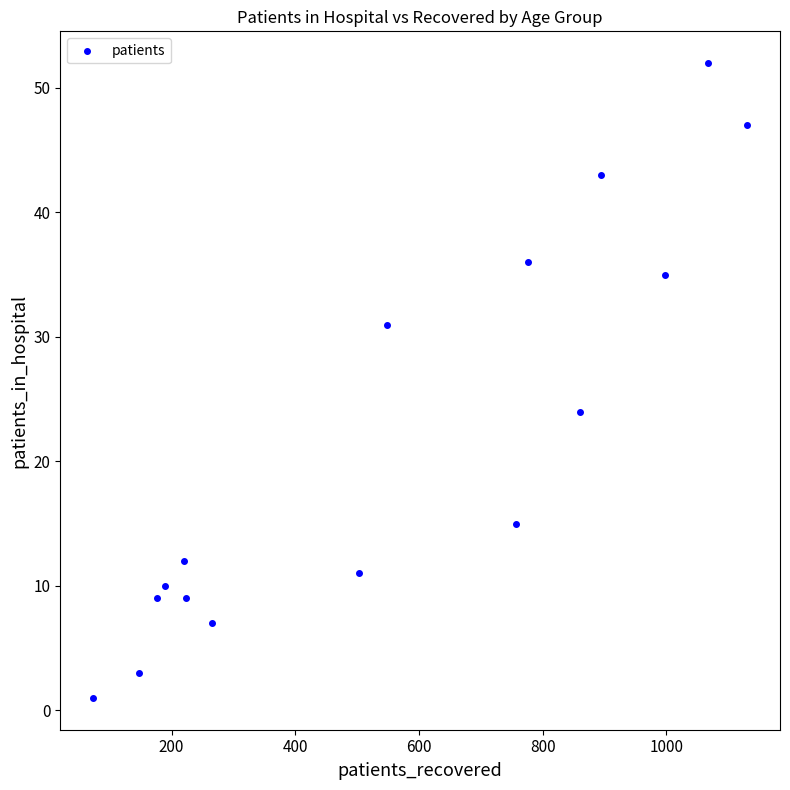

What is the range of X values (max minus min)?

1058